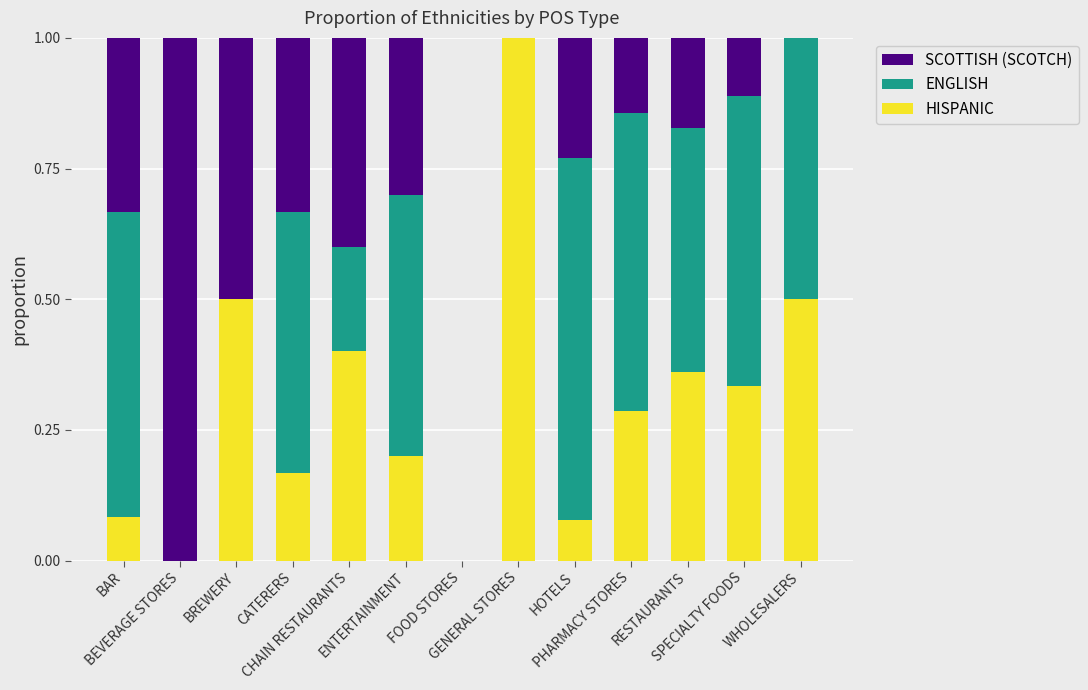

How many data points does each series have?

13